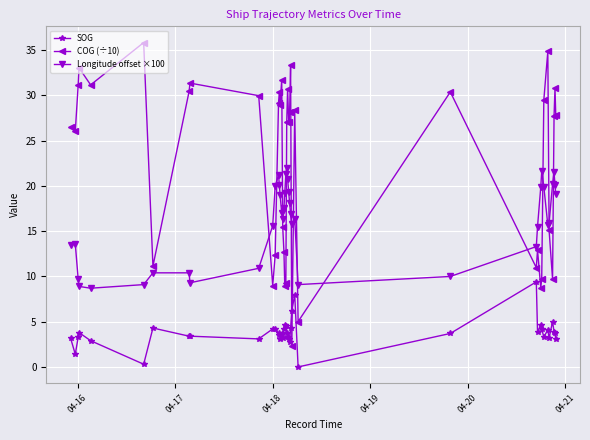

True or false: Longitude offset ×100 and COG (÷10) cross at least once.

True